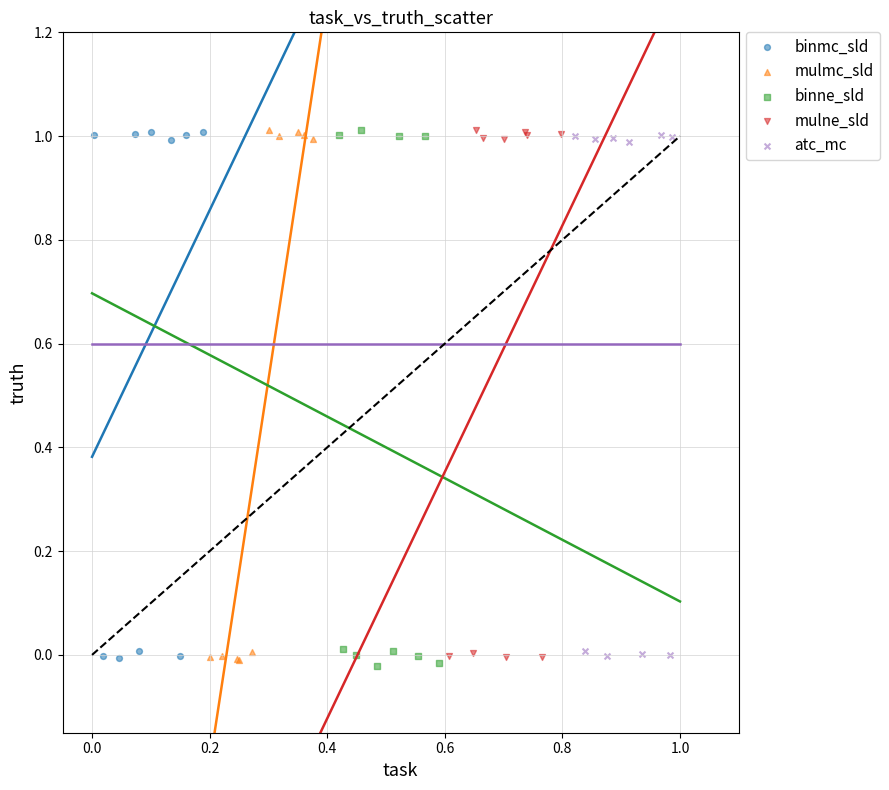

Which series reaches the minimum Y coordinate?

binne_sld